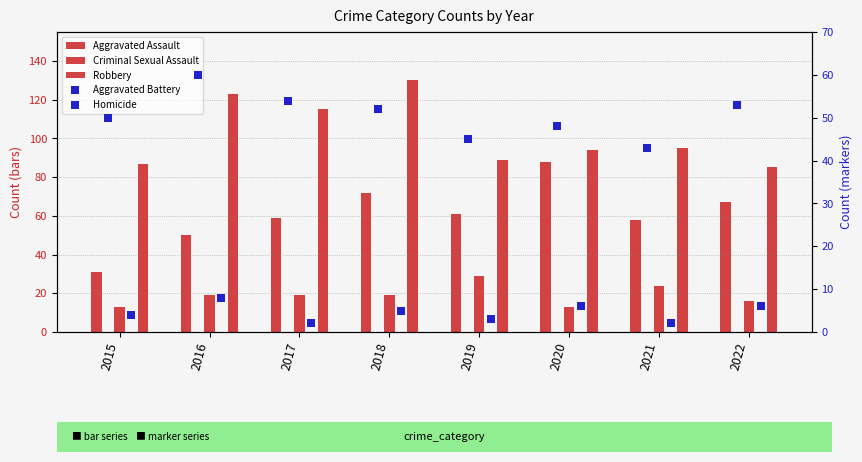

Rank the series by their maximum value, from highest to lowest.

Robbery, Aggravated Assault, Aggravated Battery, Criminal Sexual Assault, Homicide